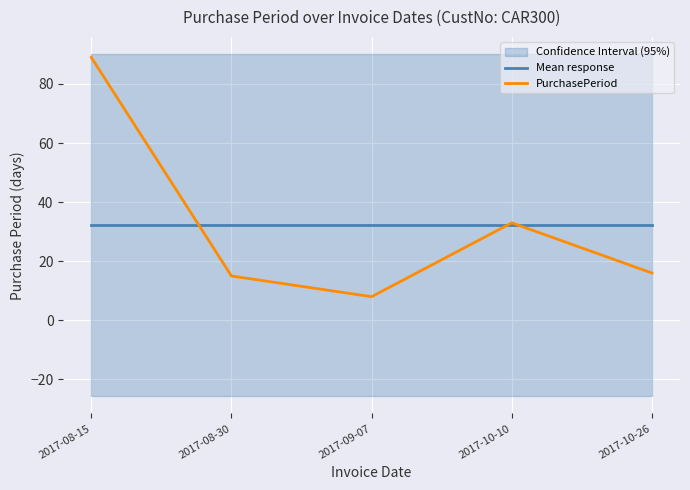

At 2017-08-30, list the series in order from largest to smallest.

Mean response, PurchasePeriod